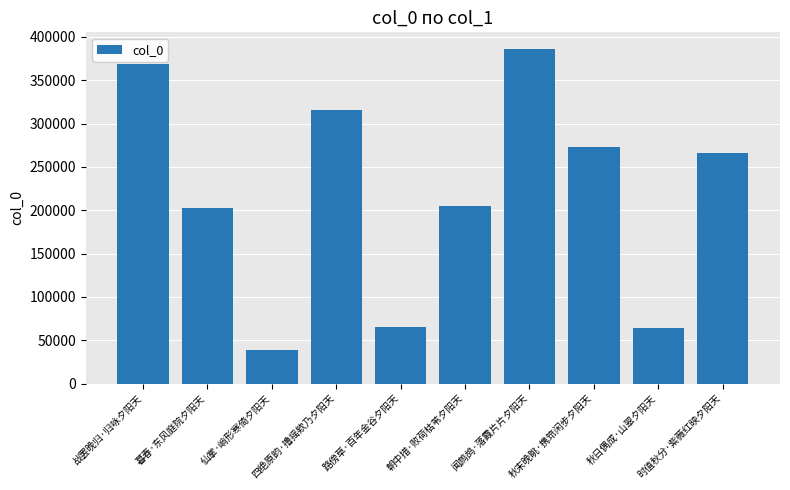

What is the change in value from 仙掌·峭形寒倚夕阳天 to 闻鹧鸪·落霞片片夕阳天?

+347650